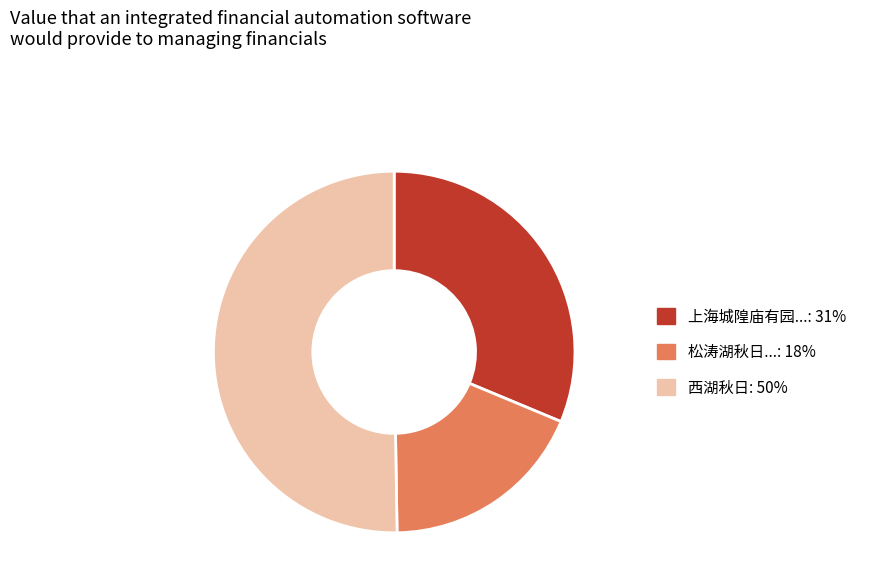

How many segments does this pie chart have?

3